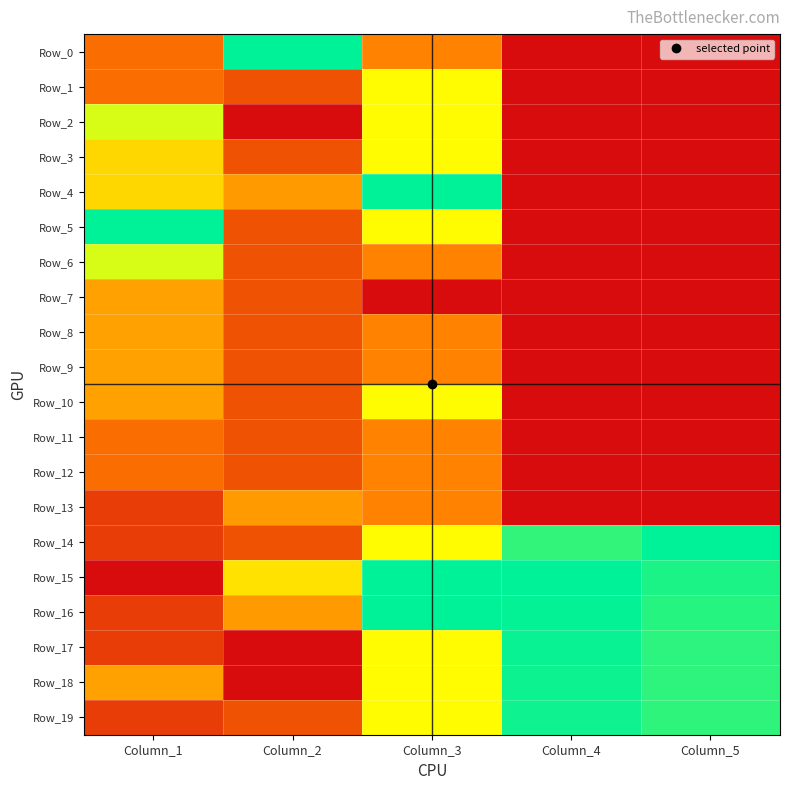

How many categories are shown in the chart?

5